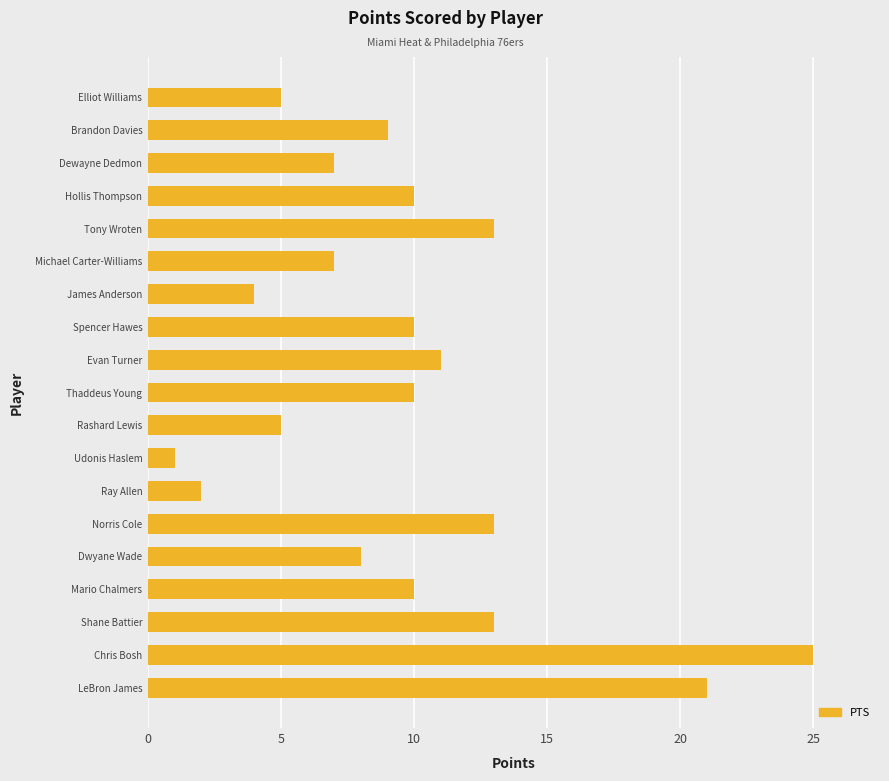

The chart shows a value of 13 at Norris Cole. True or false?

True